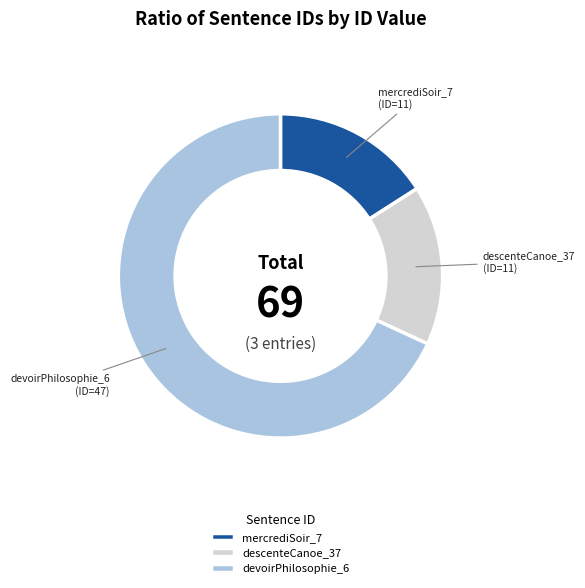

The devoirPhilosophie_6 slice represents 68% of the pie. True or false?

True